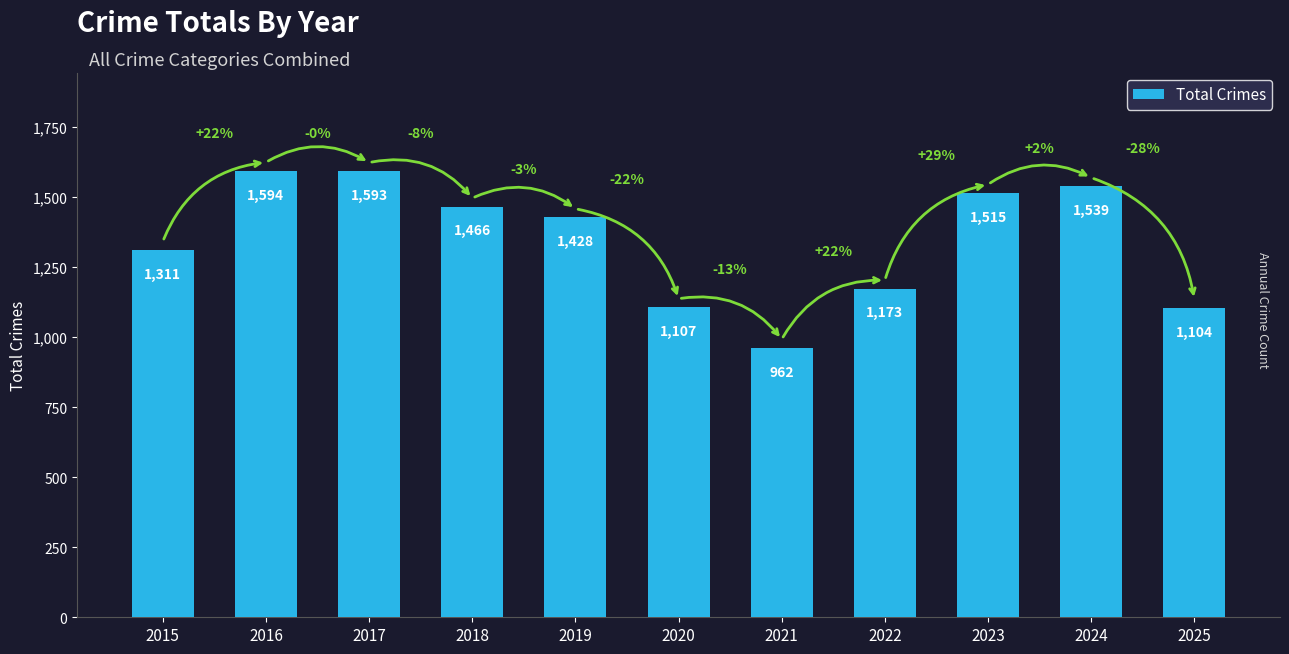

The value at 2025 is 721. True or false?

False